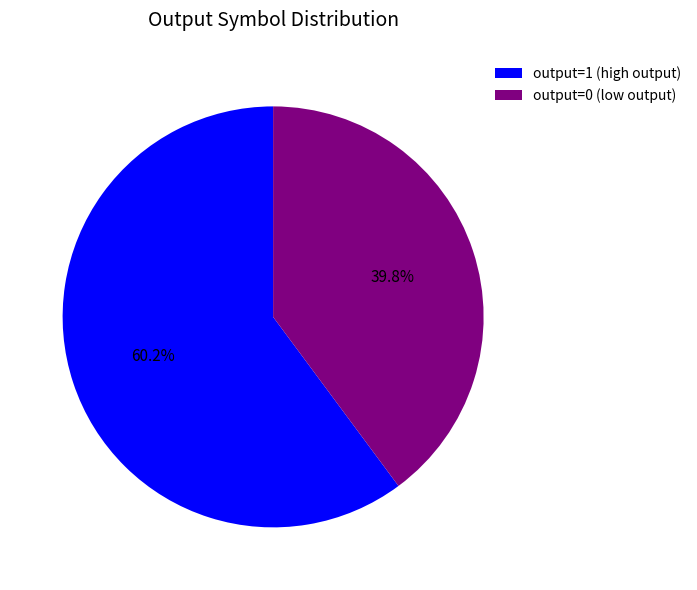

To the nearest percent, what percentage of the pie is output=1?

60%